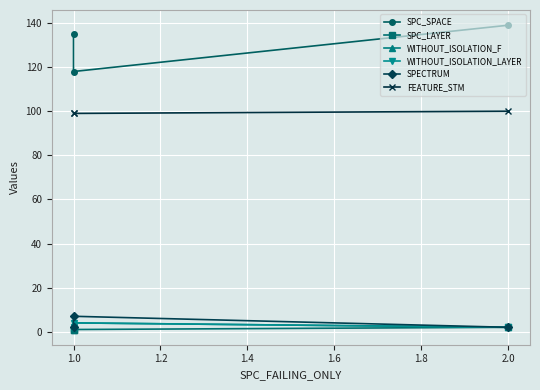

What is the value of the SPC_SPACE point at the 1st from the left?

135